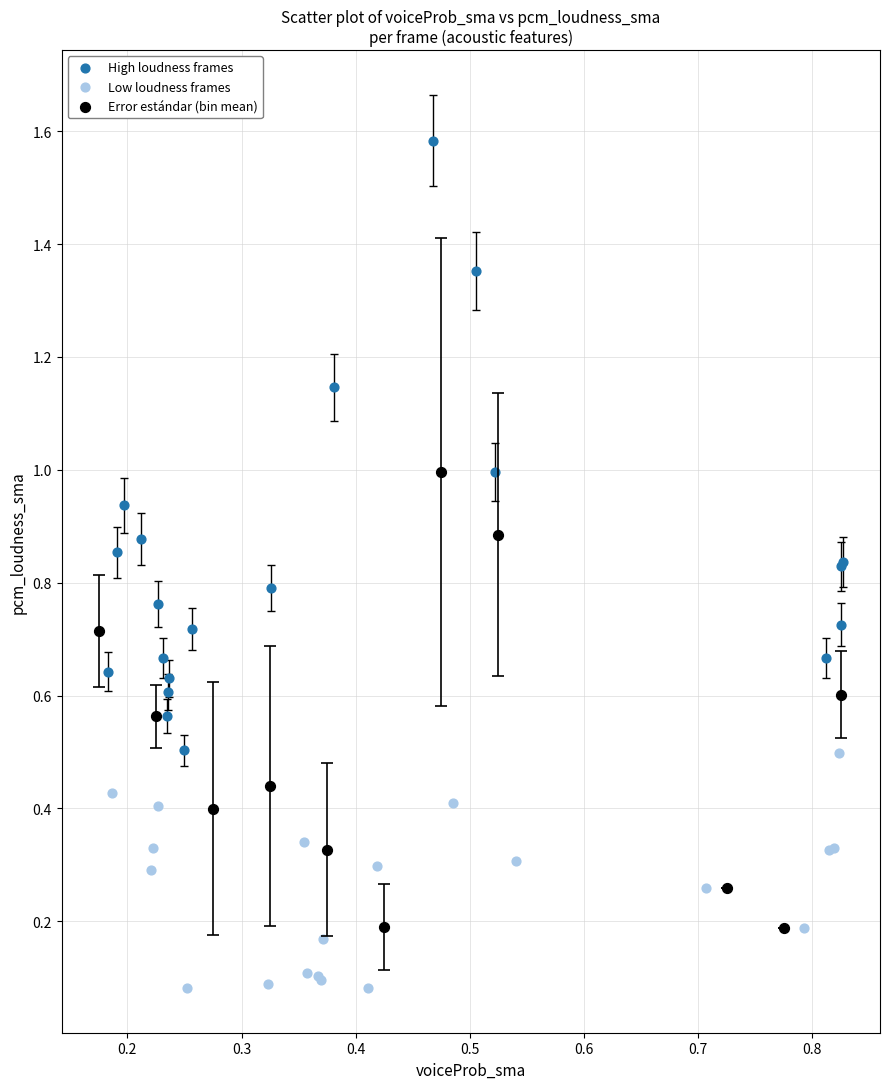

Which series contains the highest Y value?

High loudness frames